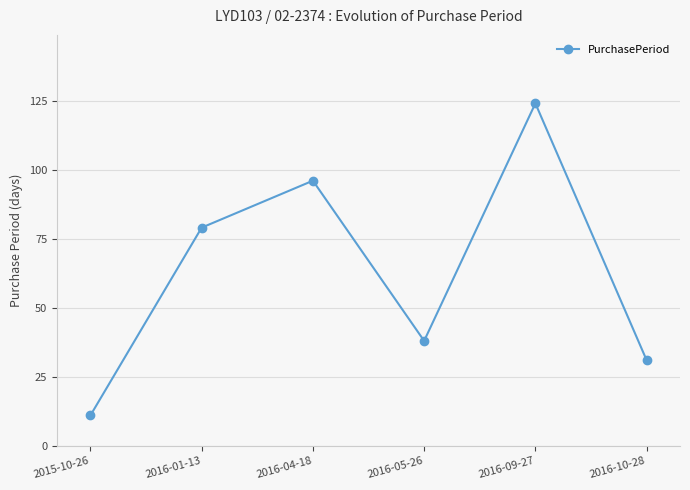

Reading left to right, list all the values displayed in this chart.

2015-10-26=11	2016-01-13=79	2016-04-18=96	2016-05-26=38	2016-09-27=124	2016-10-28=31